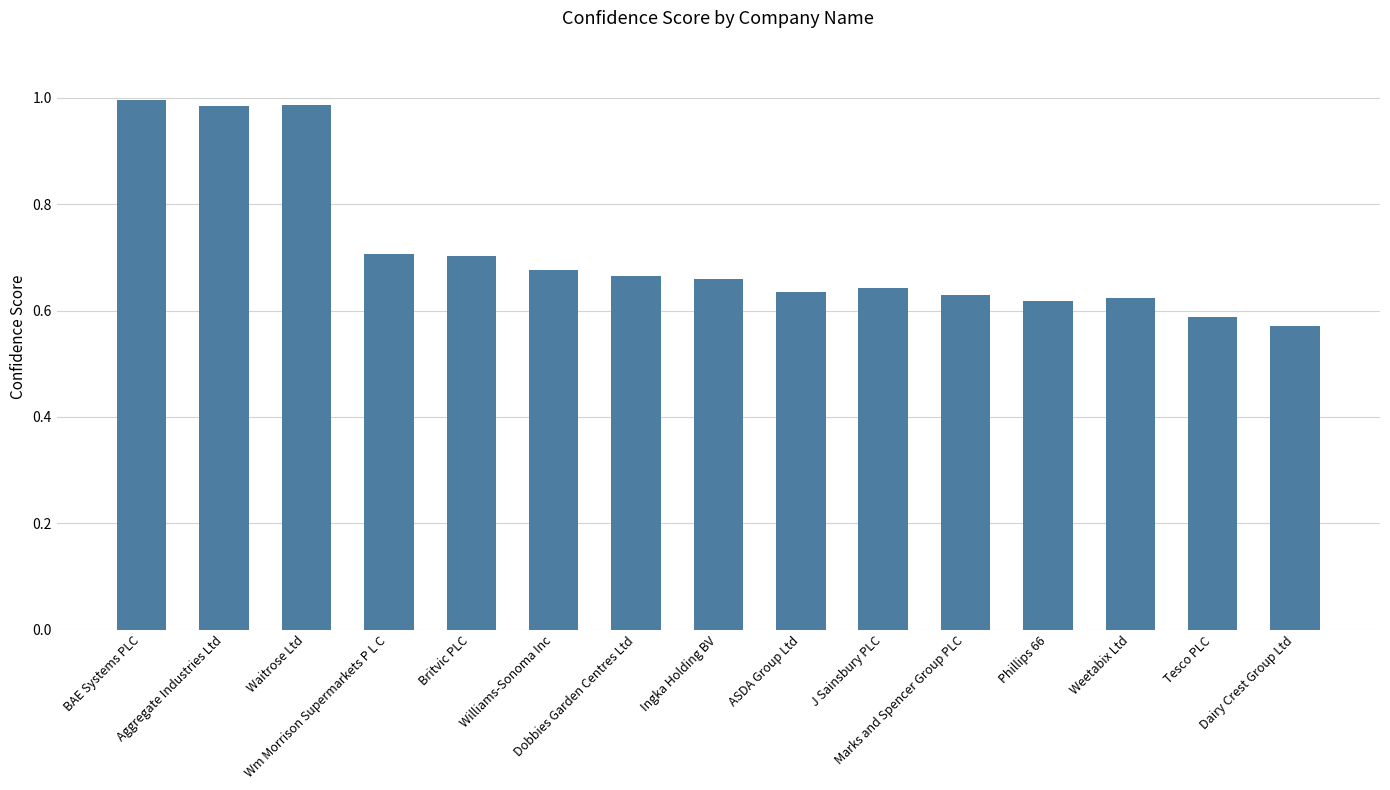

What is the sum of all values?

10.7